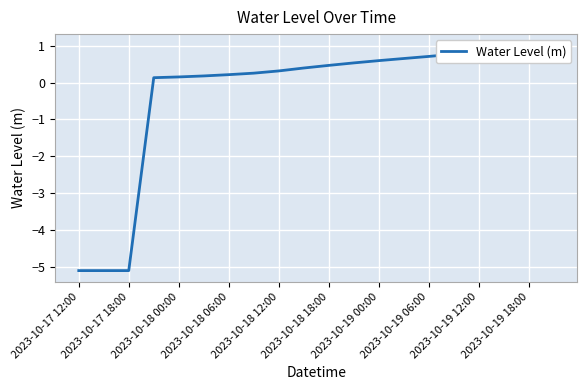

True or false: the data shows 0.3 at 2023-10-19 00:00.

False